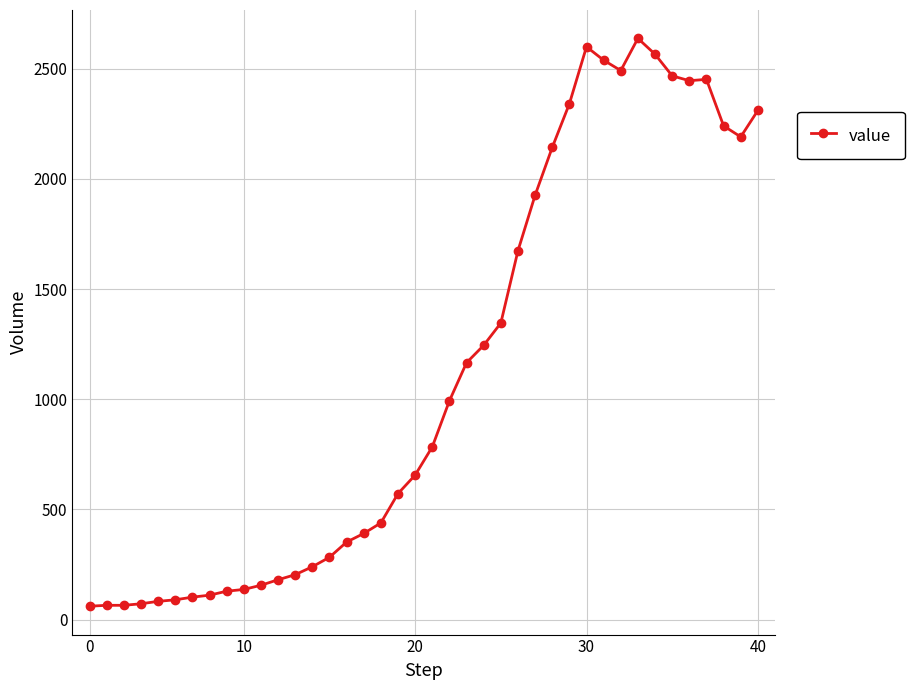

What is the value of the 19th point from the left?

572